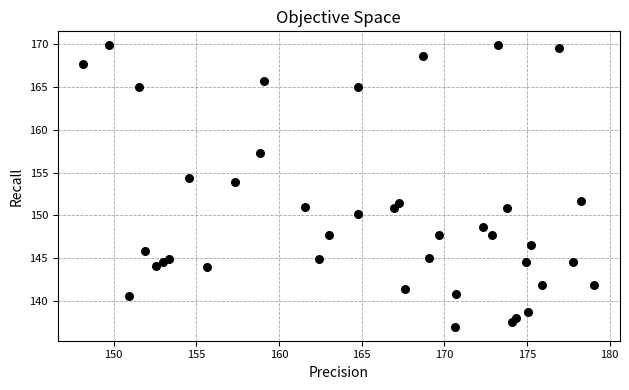

What is the range of Y values (max minus min)?

32.9